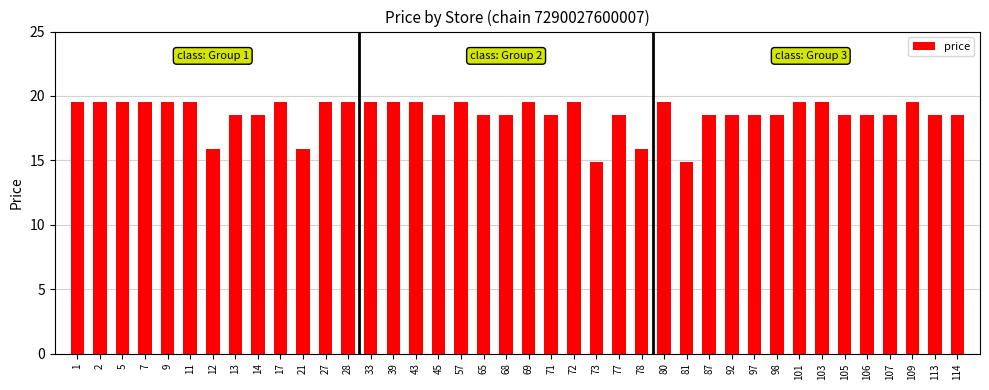

What is the value of the 21st bar from the left?

19.5